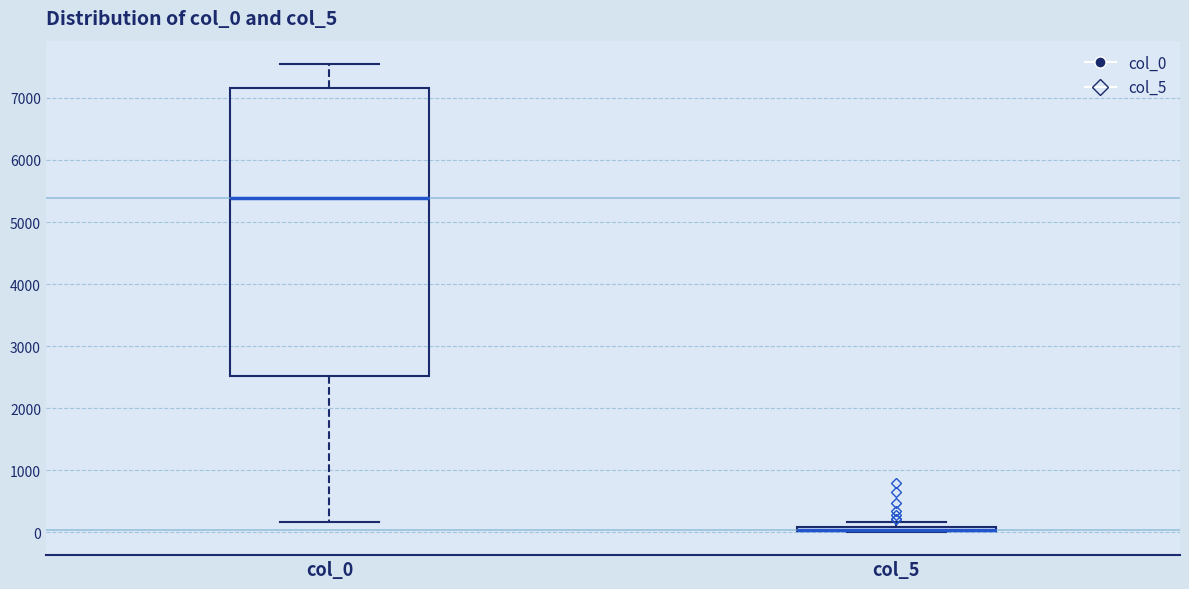

Where is the lower edge of the box for col_5 on the y-axis? The values are not printed on the chart, so give them approximately, as read against the axis.

0